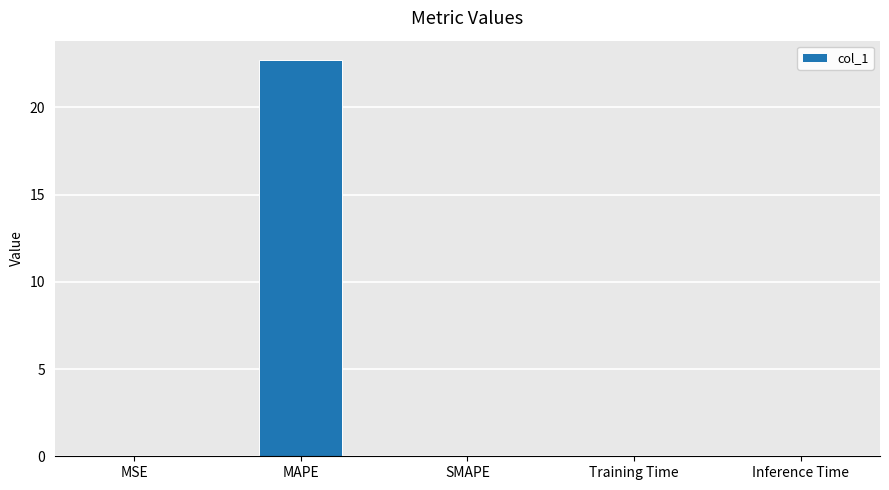

Which label corresponds to the largest value in the chart?

MAPE